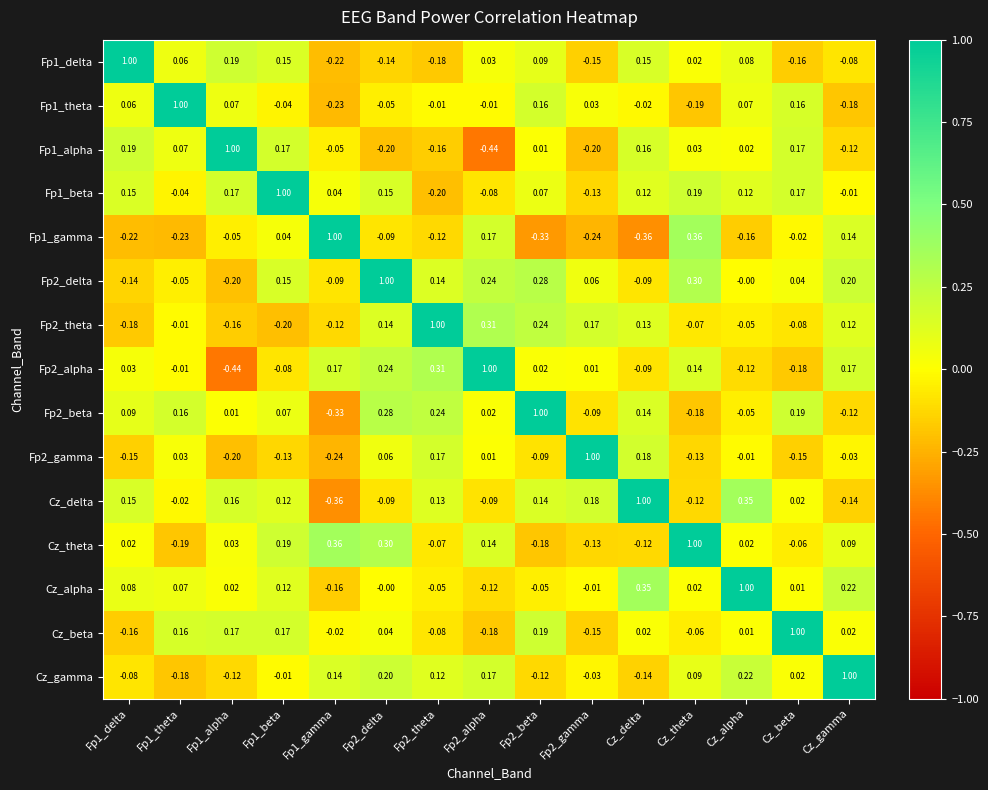

At which label is Fp1_gamma closest to 0?

Cz_beta